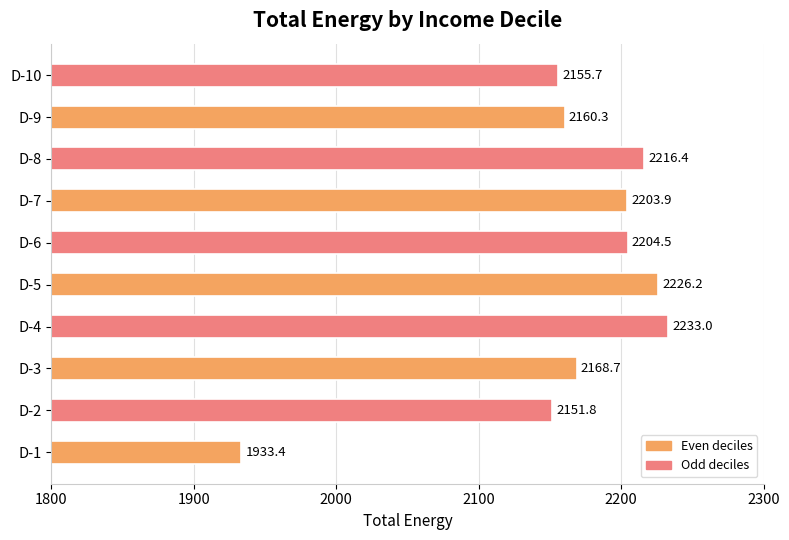

What is the sum of the values at D-9 and D-4?

4393.3